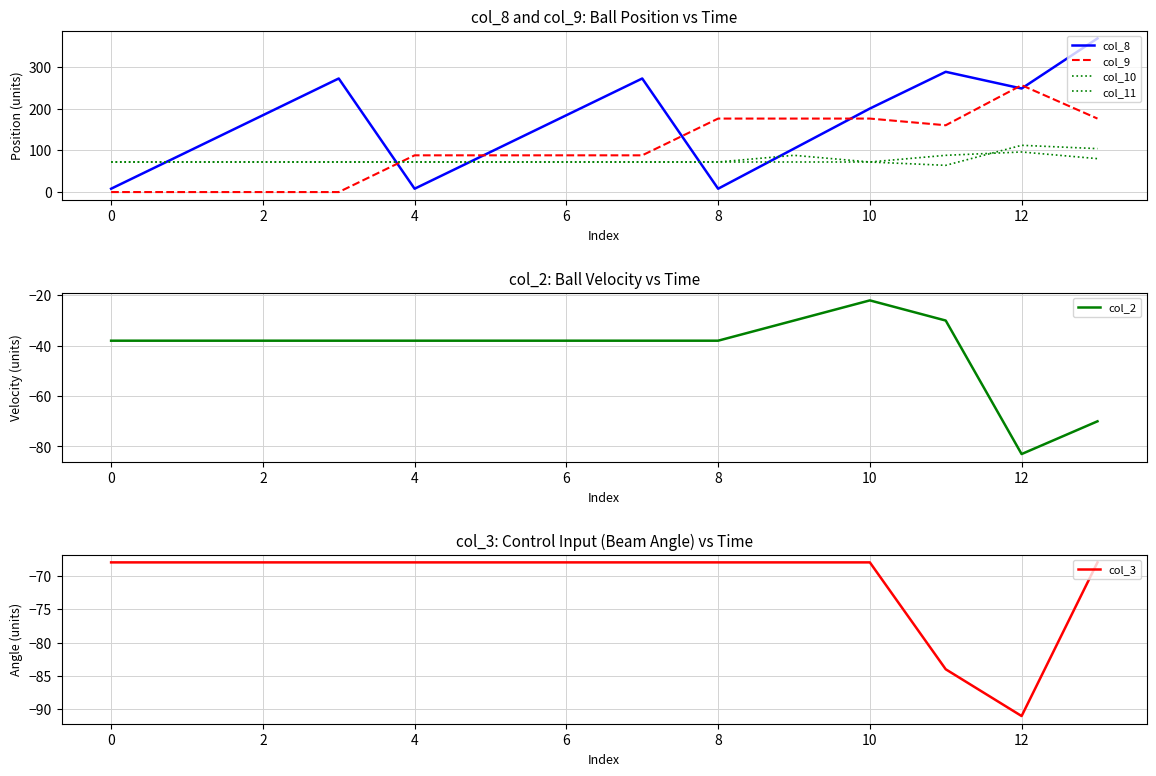

What is the sum of all col_11 values?

1056